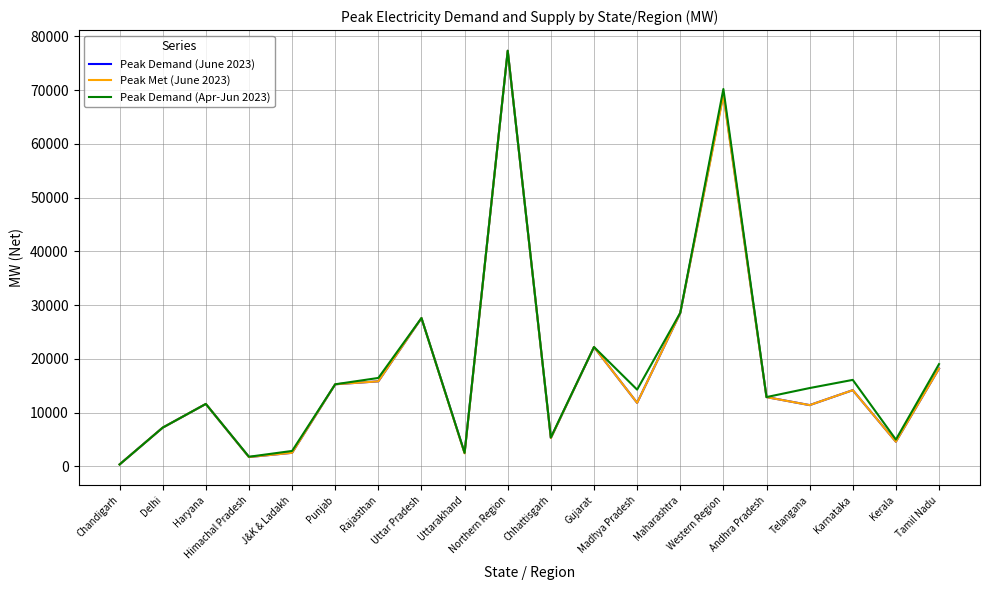

Is it true that Peak Demand (June 2023) equals 1753 at Himachal Pradesh?

True